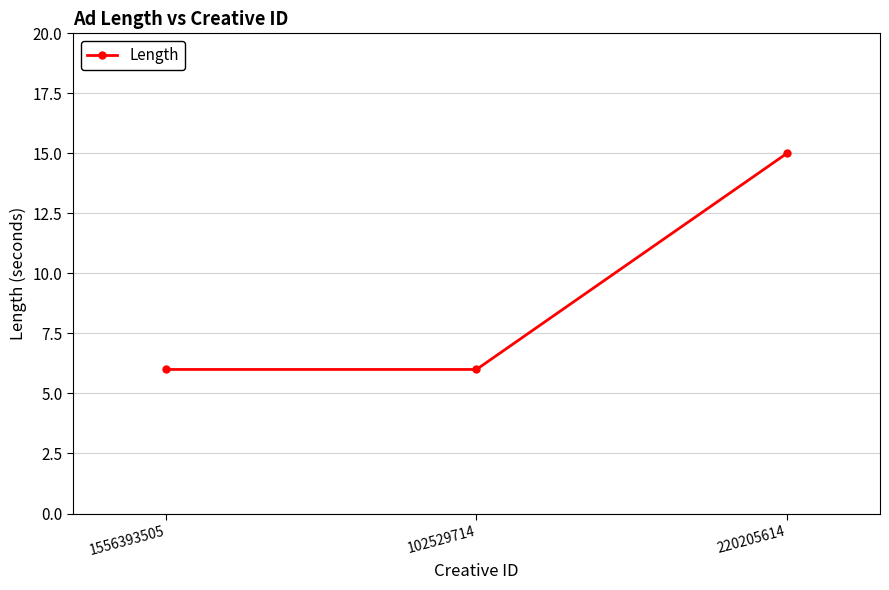

What is the smallest value displayed?

6